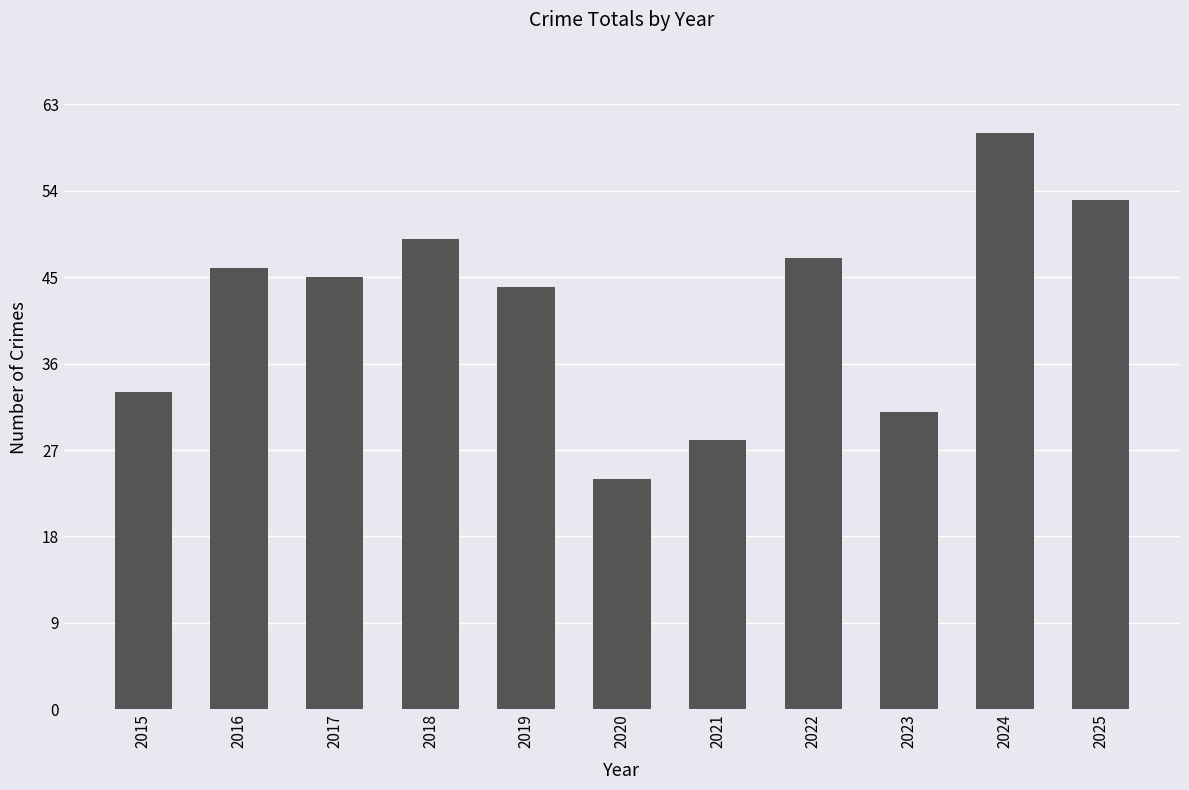

Reading left to right, what are all the values shown in this chart?

33	46	45	49	44	24	28	47	31	60	53